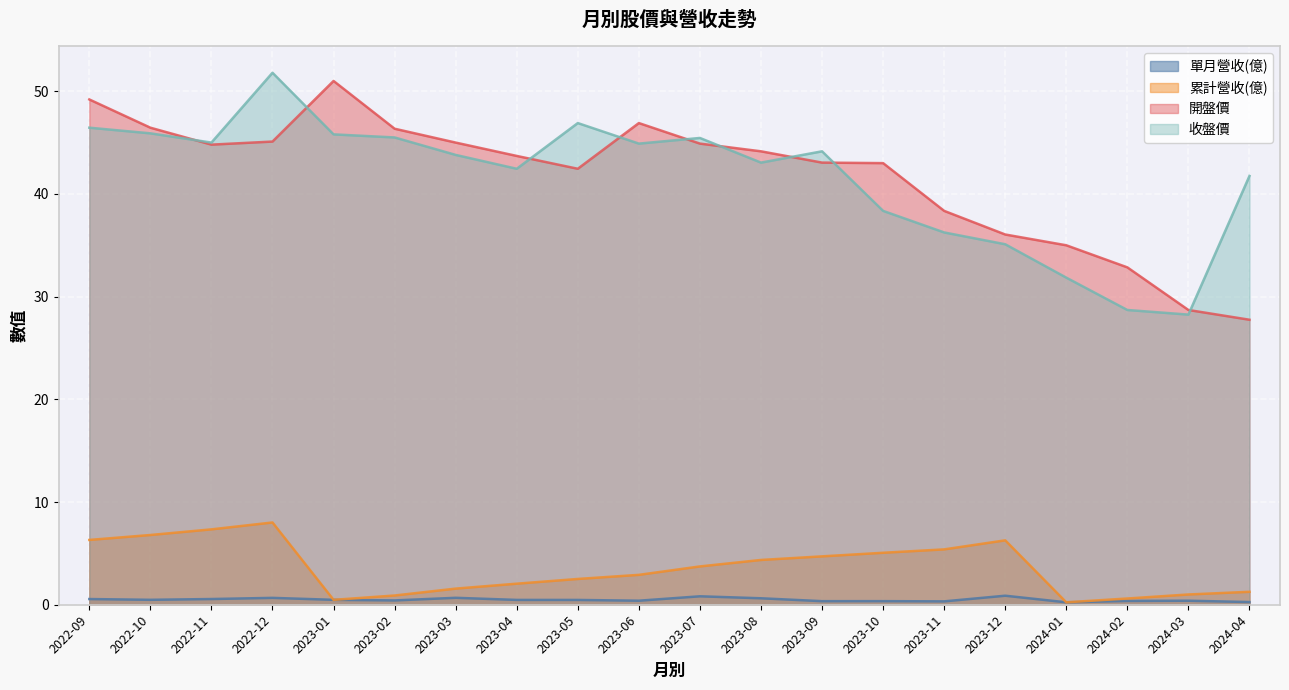

Where is 開盤價 nearest to the value 39?

2023-11